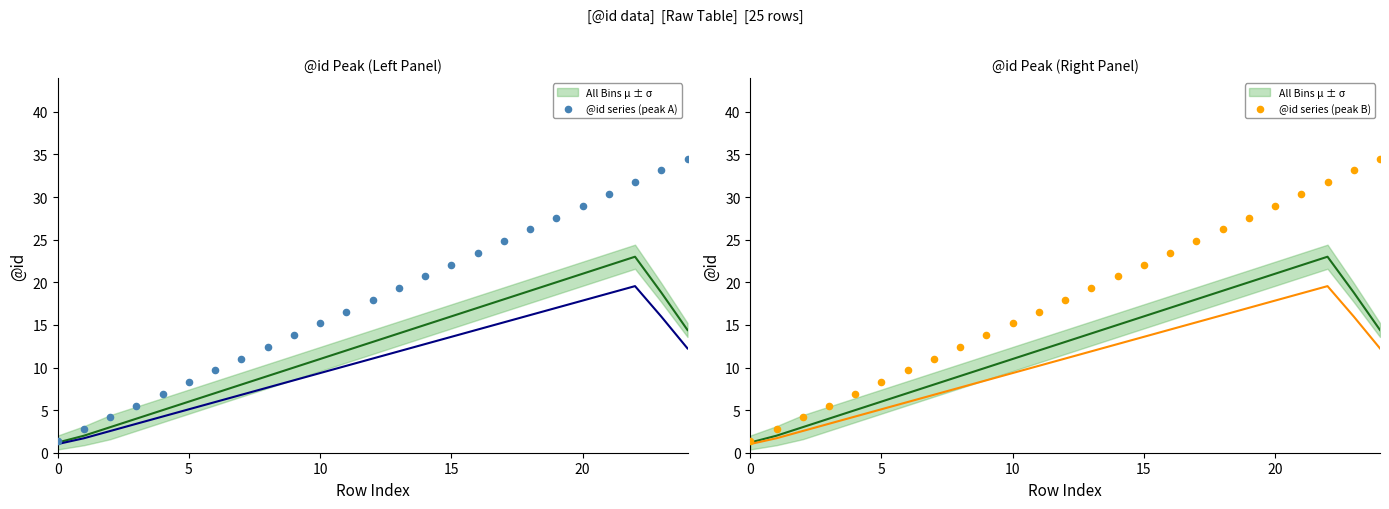

What is the total value across all series at 7?

30.1